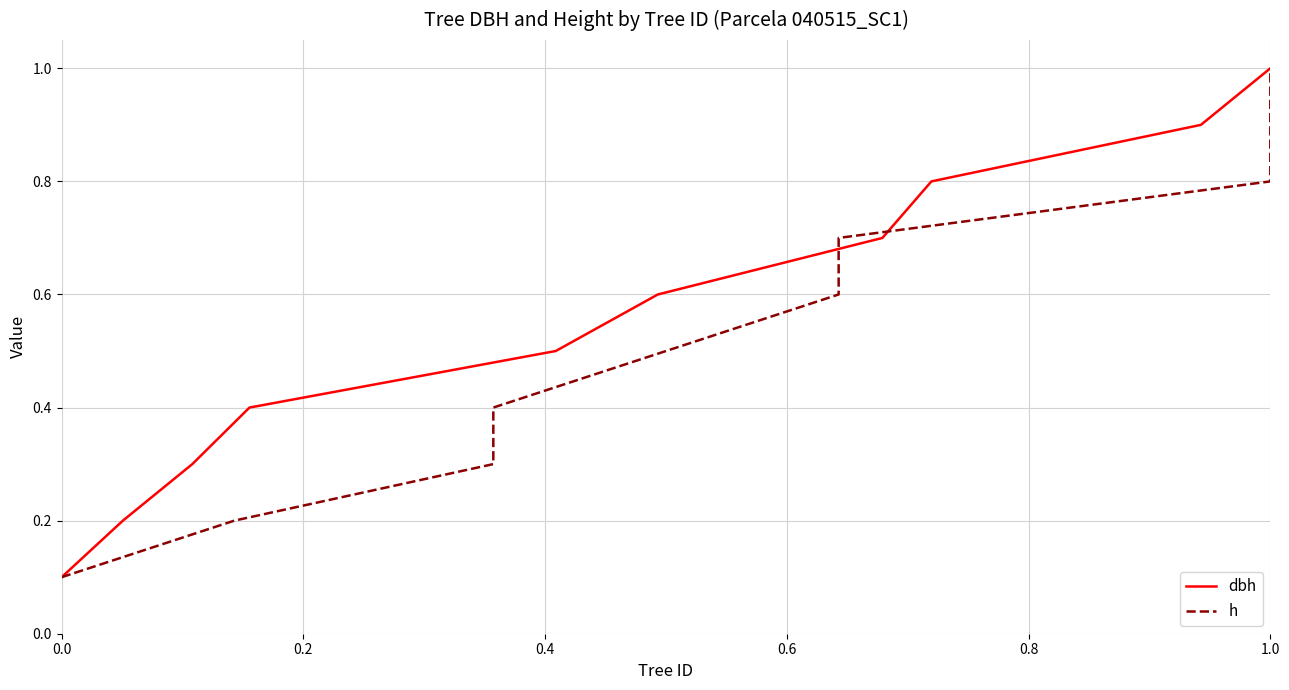

Count the dbh values in the range 0 to 1.

10